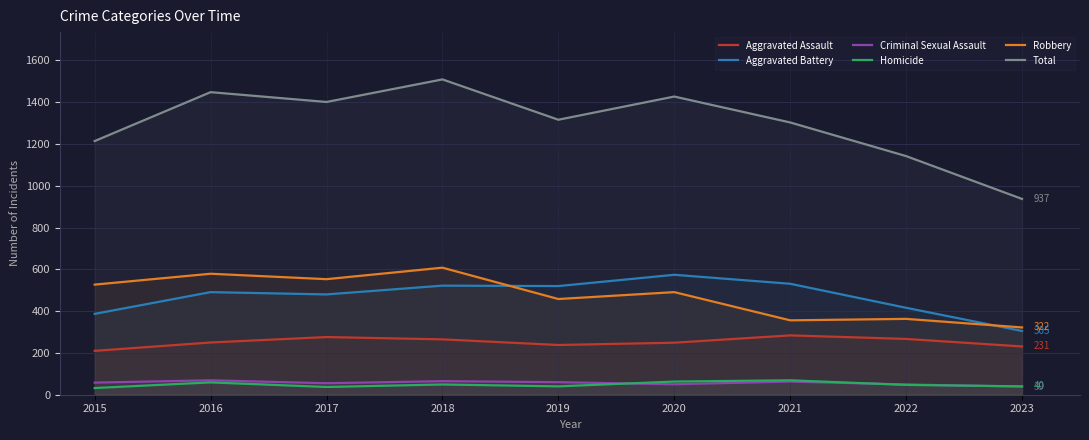

How many interior local valleys does the Total series have?

2